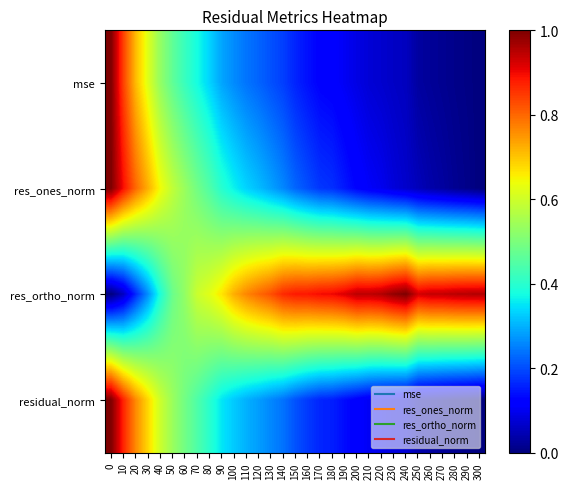

What is the maximum value shown in the chart?

1.0